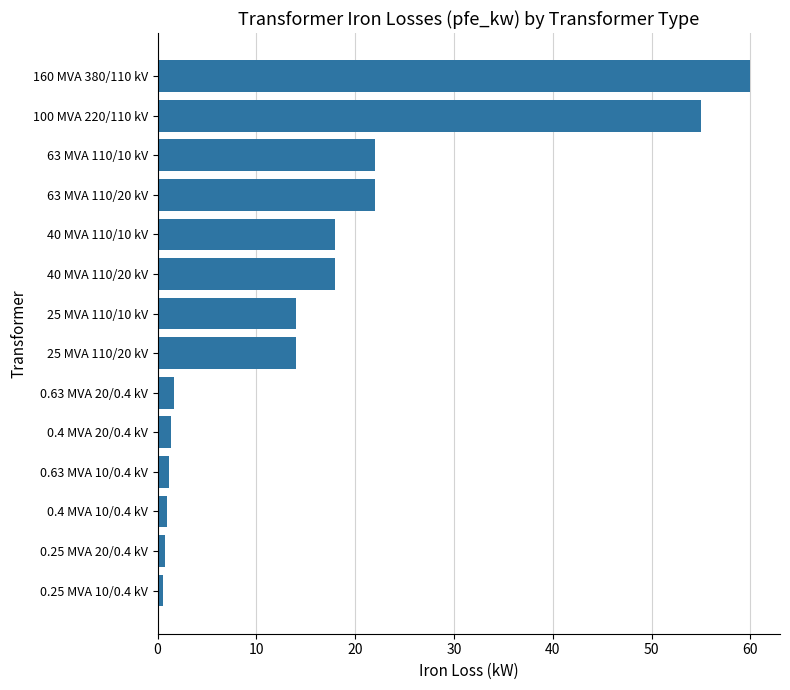

What is the sum of all values?

229.5